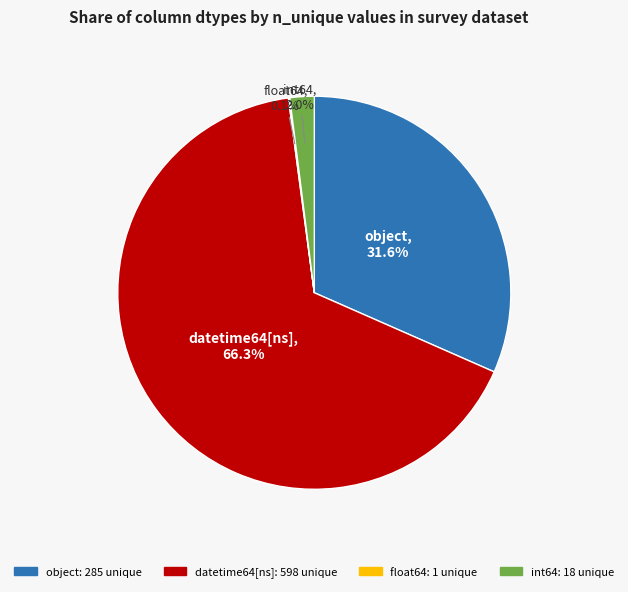

What is the largest slice in the pie chart?

datetime64[ns]